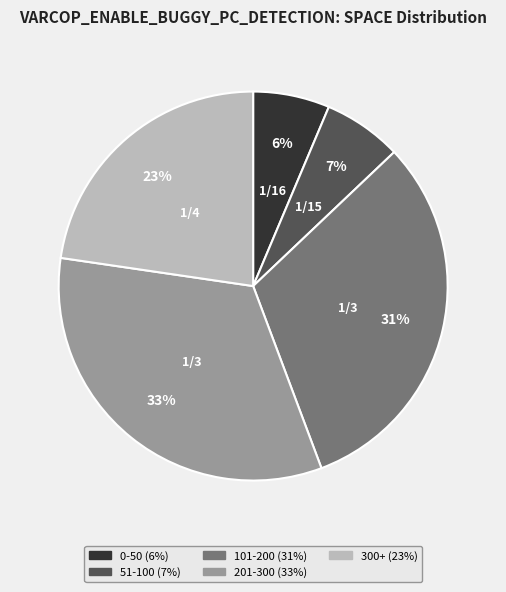

Is there any slice that represents more than half of the pie?

No